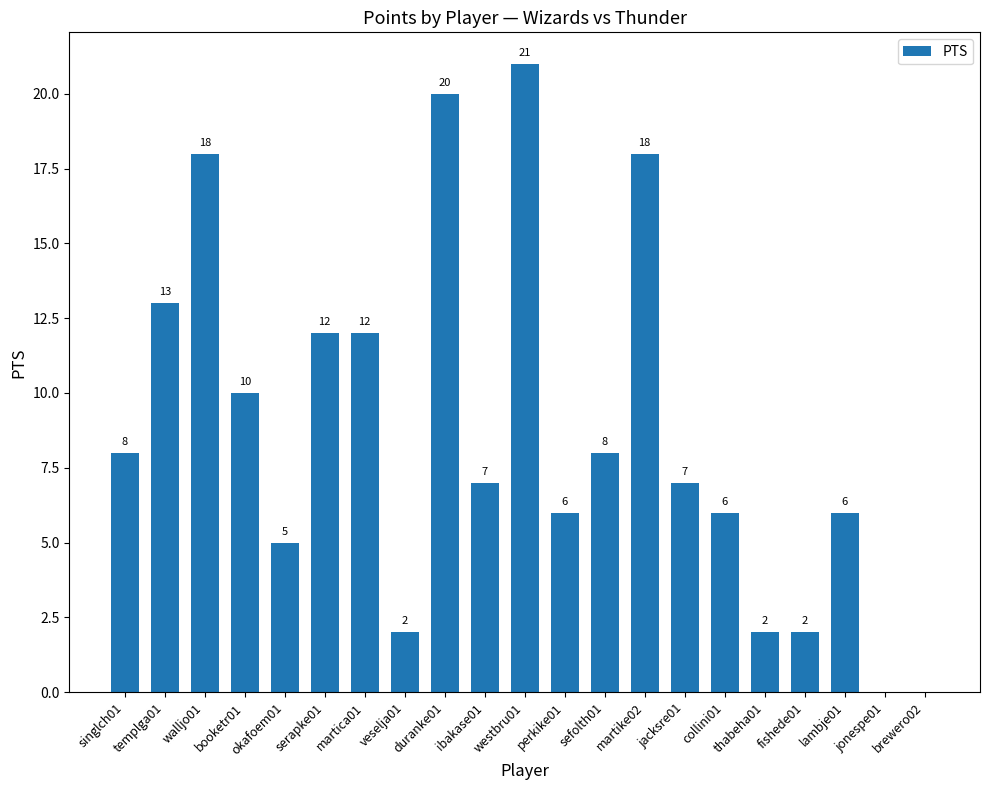

What is the sum of all values?

183